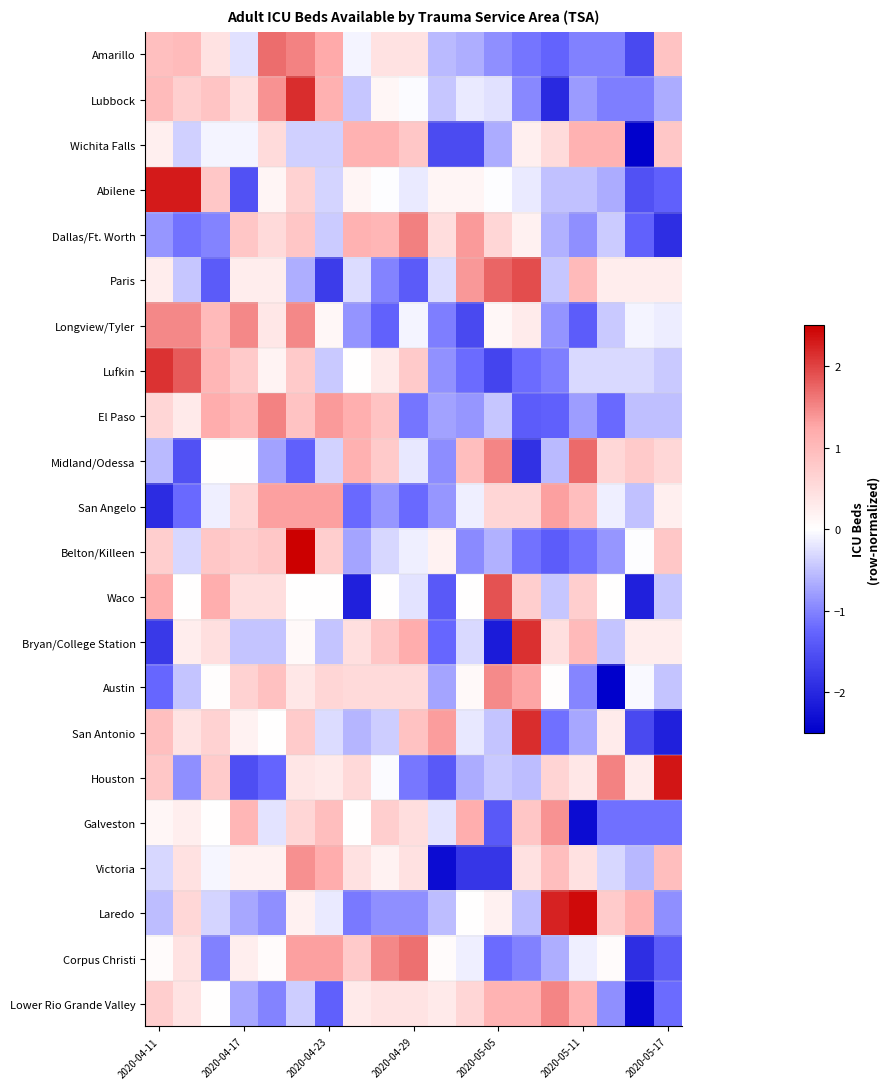

Count the number of data series in this chart.

22